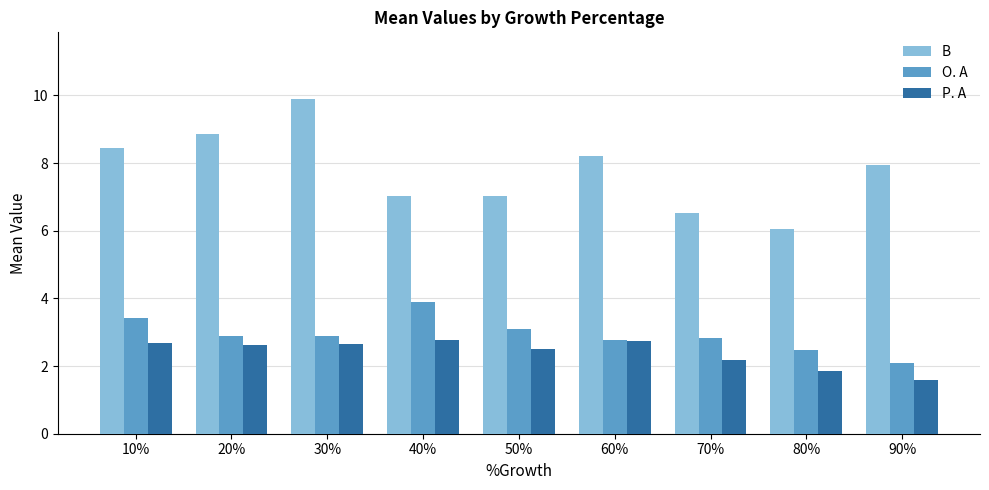

What is the sum of all B values?

70.0